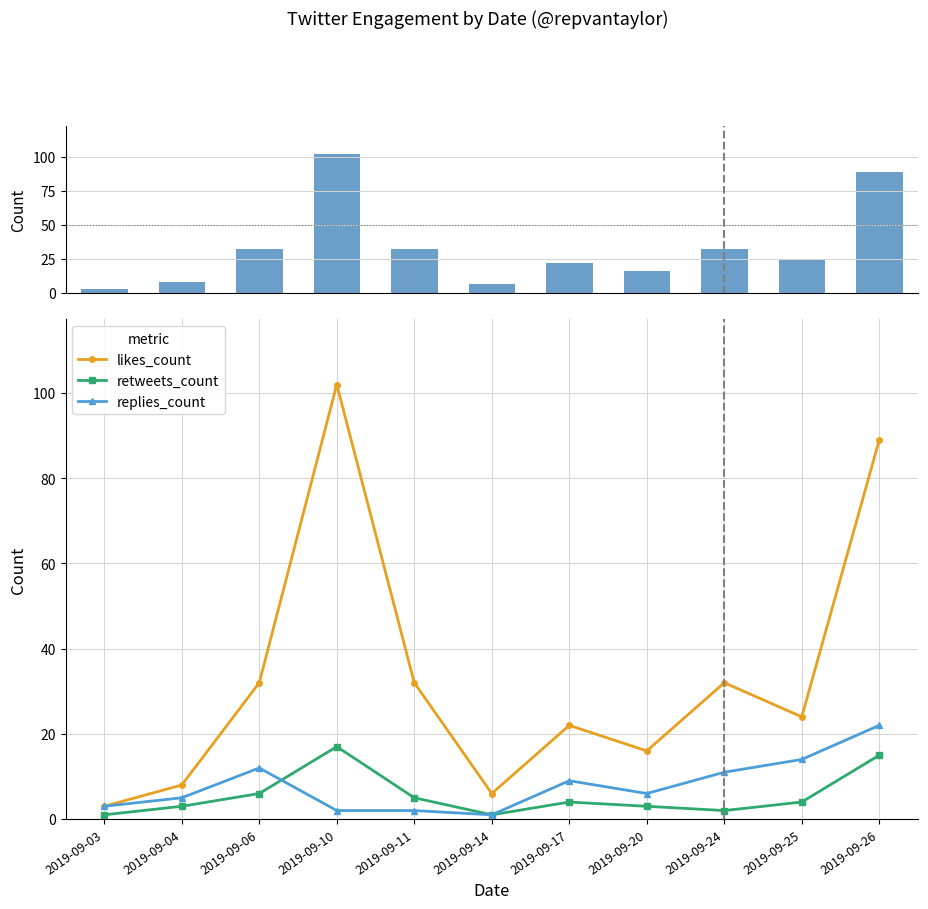

List the labels in order of retweets_count value, smallest first.

2019-09-03, 2019-09-14, 2019-09-24, 2019-09-04, 2019-09-20, 2019-09-17, 2019-09-25, 2019-09-11, 2019-09-06, 2019-09-26, 2019-09-10